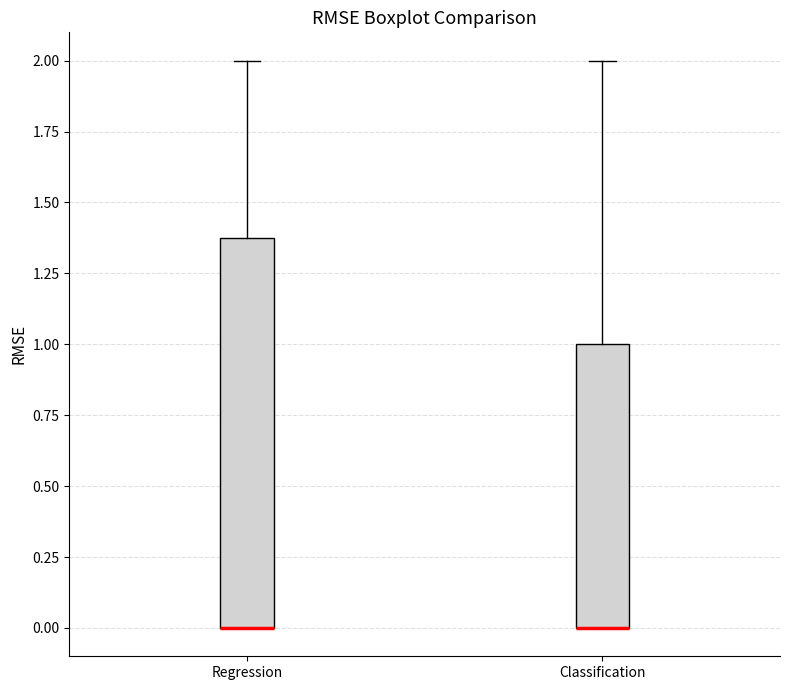

Reading left to right, read every box against the y-axis: the position of its median line, the range the box covers, and the ends of its whiskers. The values are not printed on the chart, so give them approximately, as read against the axis.

Regression: median 0.0 (drawn on the box's lower edge), box 0.0 to 1.4, whiskers 0.0 to 2.0
Classification: median 0.0 (drawn on the box's lower edge), box 0.0 to 1.0, whiskers 0.0 to 2.0